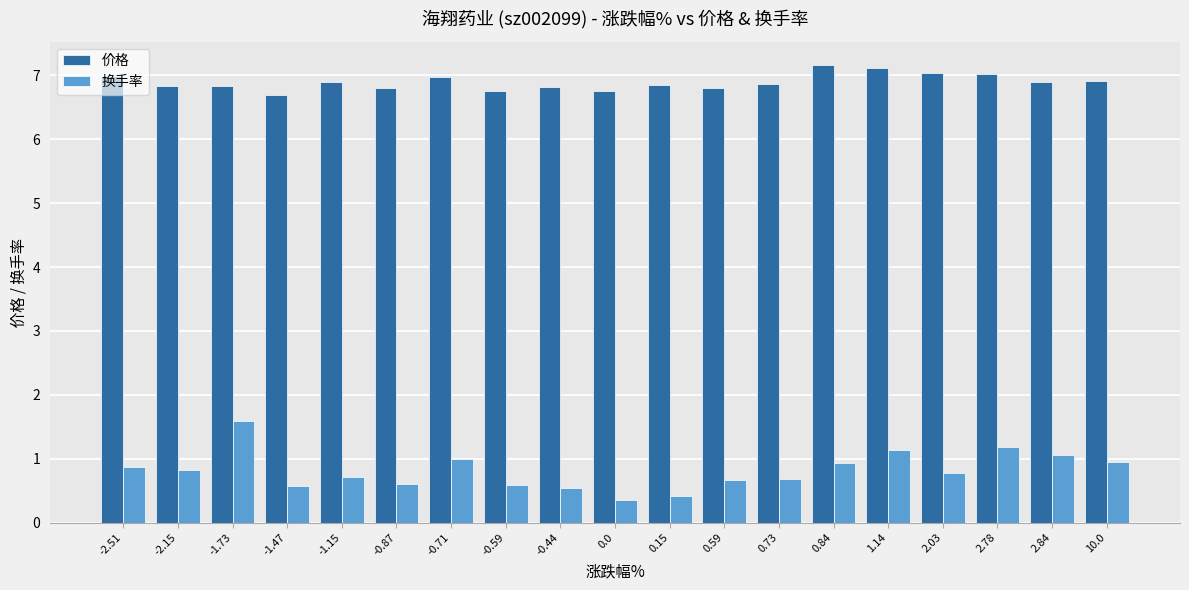

Rank the series by their maximum value, from lowest to highest.

换手率, 价格